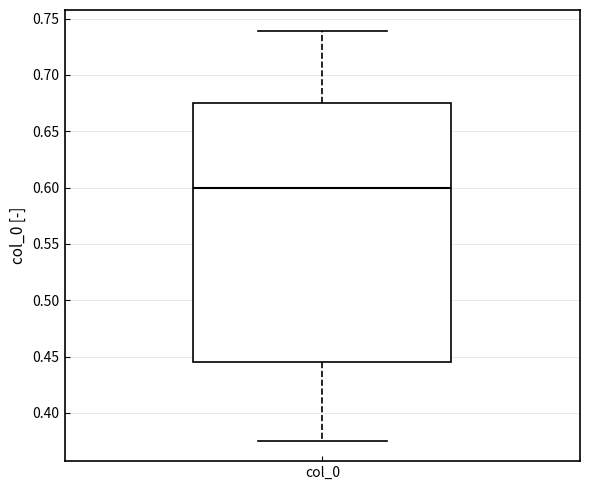

Transcribe this box plot: give where the median line is, the range the box spans, and where the two whiskers end, as read against the y-axis. The values are not printed on the chart, so give them approximately, as read against the axis.

median 0.600, box 0.445 to 0.675, whiskers 0.375 to 0.740